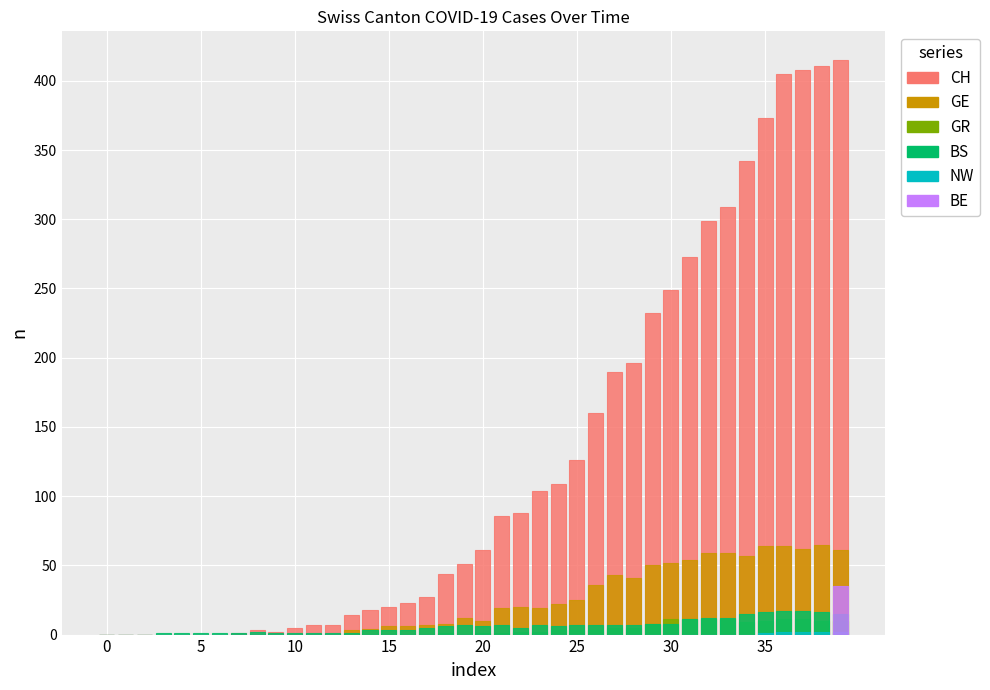

True or false: BS has a value of 4 at 31.

False